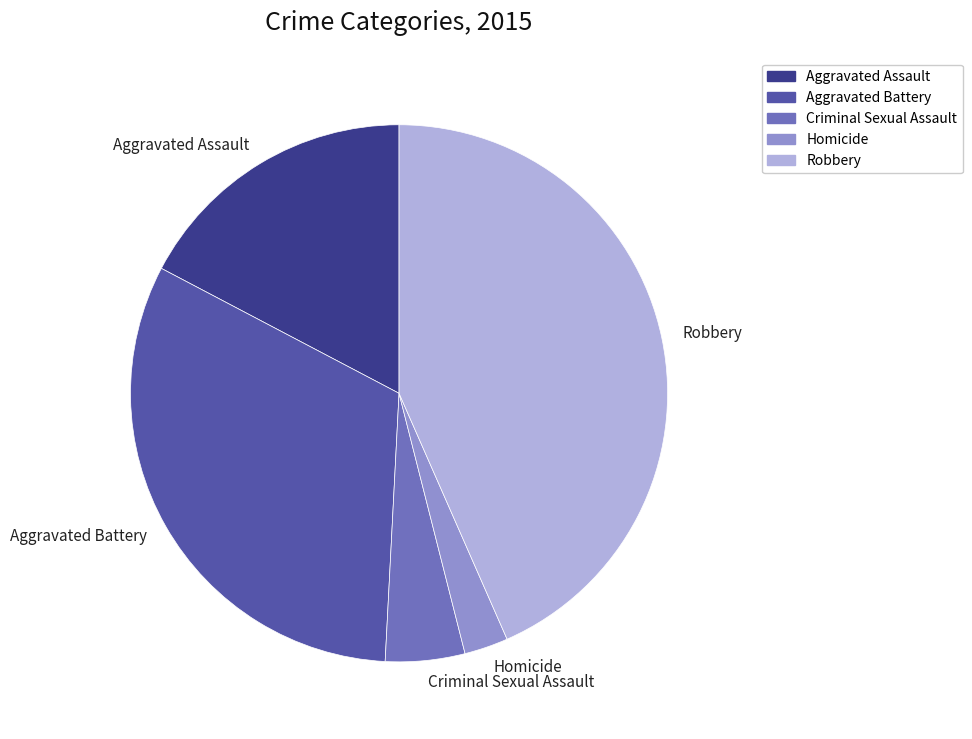

Approximately how many times larger is the value at Robbery compared to Aggravated Battery?

1.4